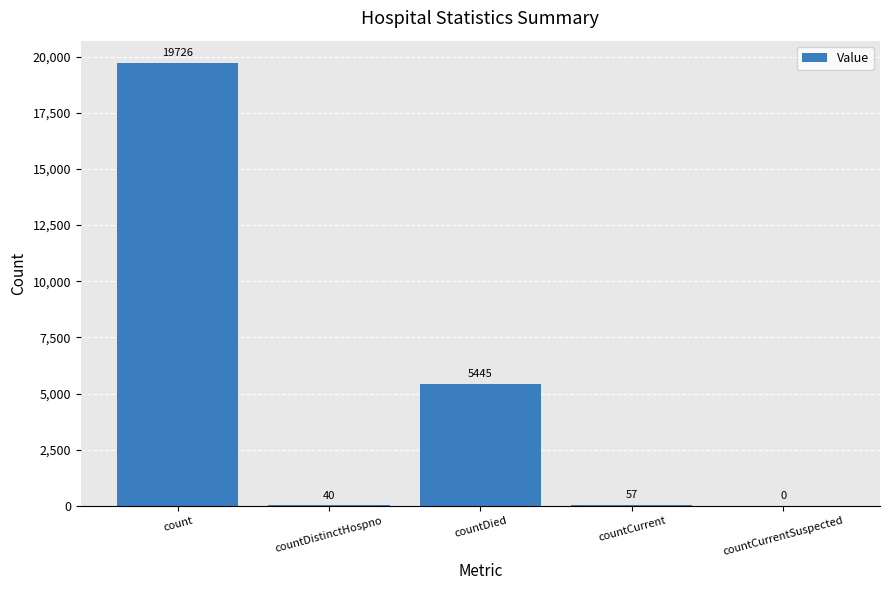

Reading left to right, extract all data points from this chart.

count=19726	countDistinctHospno=40	countDied=5445	countCurrent=57	countCurrentSuspected=0